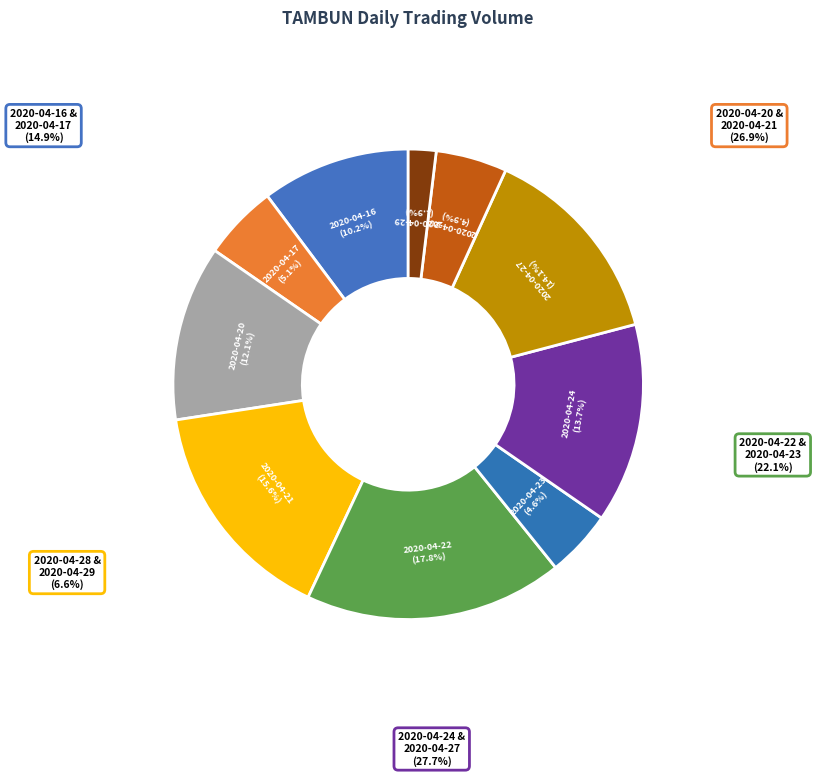

What portion of the pie excludes 2020-04-23?

95.4%